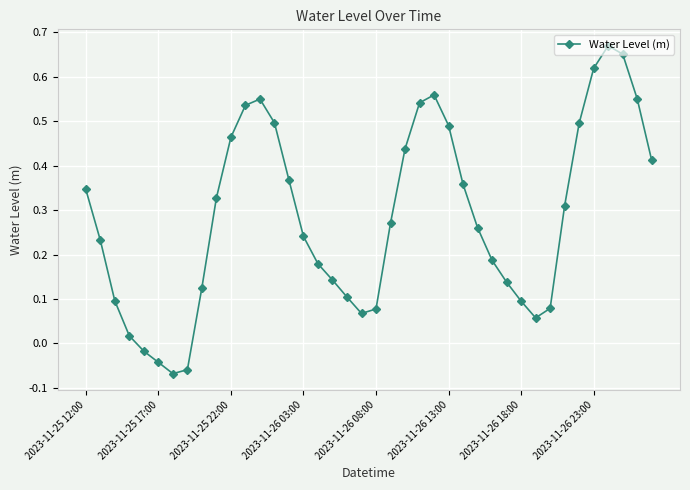

True or false: the data has more than 2 interior local peaks.

True